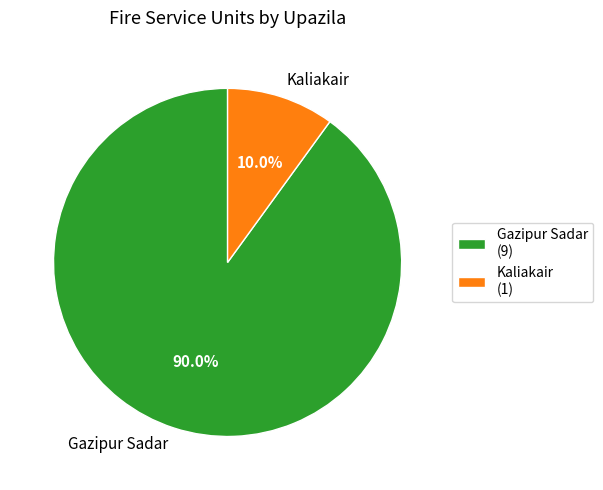

Approximately how many times larger is the value at Kaliakair compared to Gazipur Sadar?

0.1